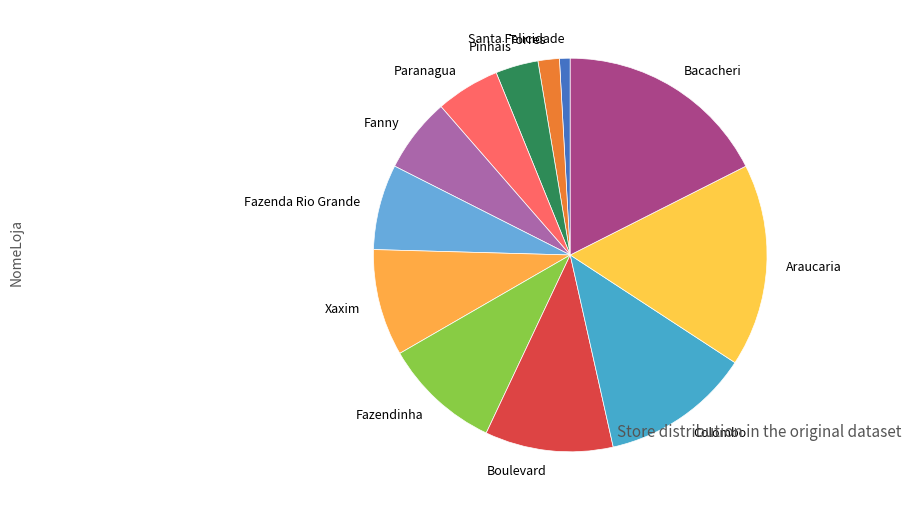

Is it true that Pinhais is 9% of the pie?

False